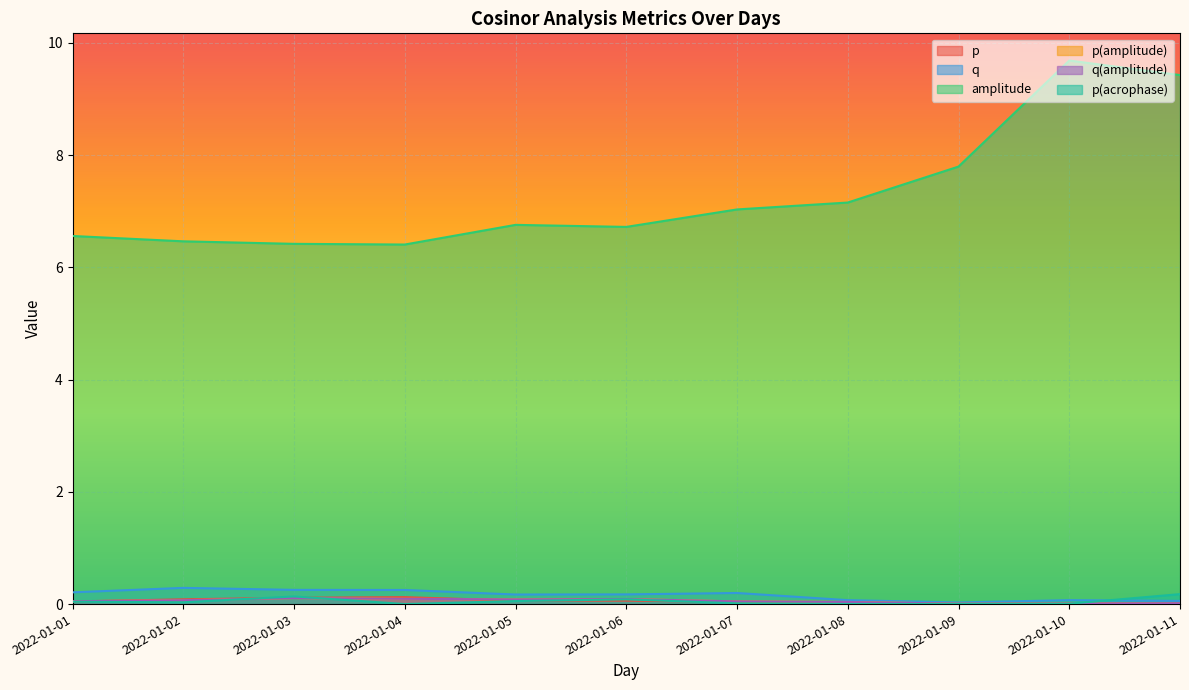

How many interior local valleys does the p series have?

1